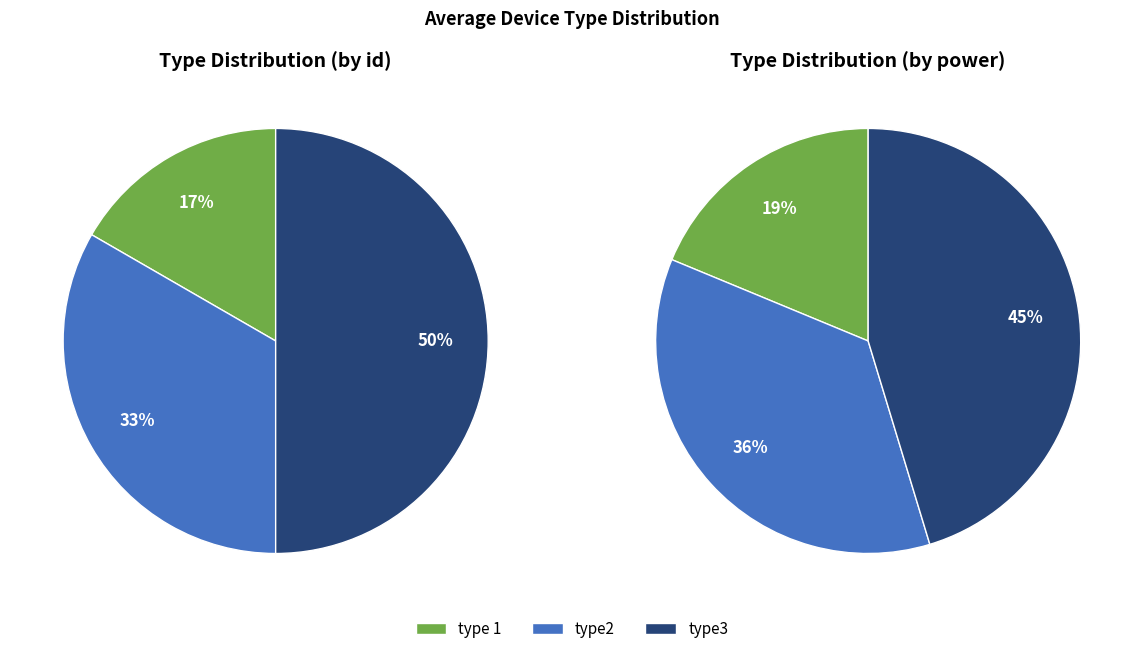

How many slices are in this pie chart?

3